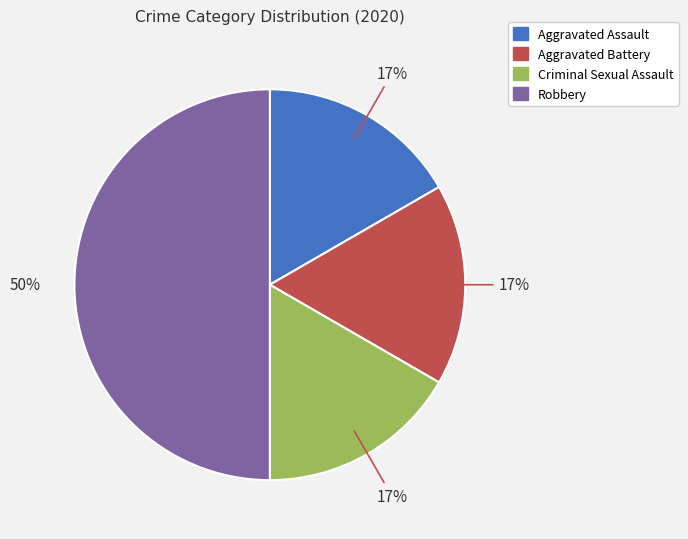

Does Aggravated Assault account for over 50% of the chart?

No